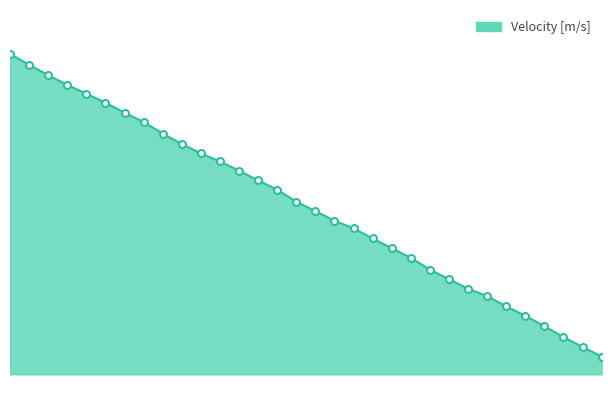

Does the chart display data point markers on the line(s)?

No